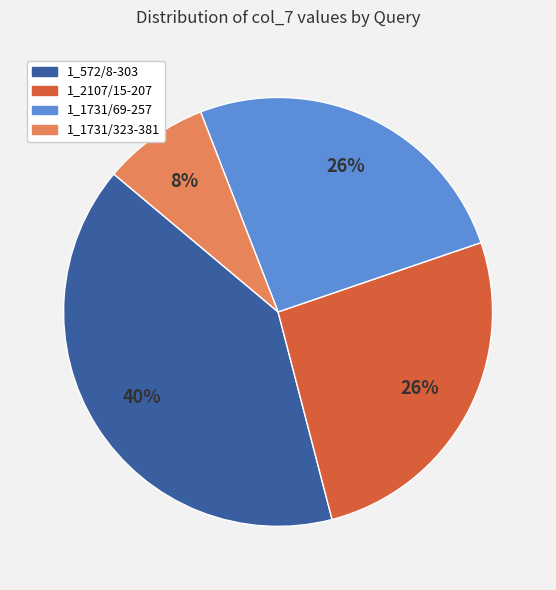

To the nearest percent, what is the combined percentage of 1_572/8-303 and 1_1731/323-381?

48%